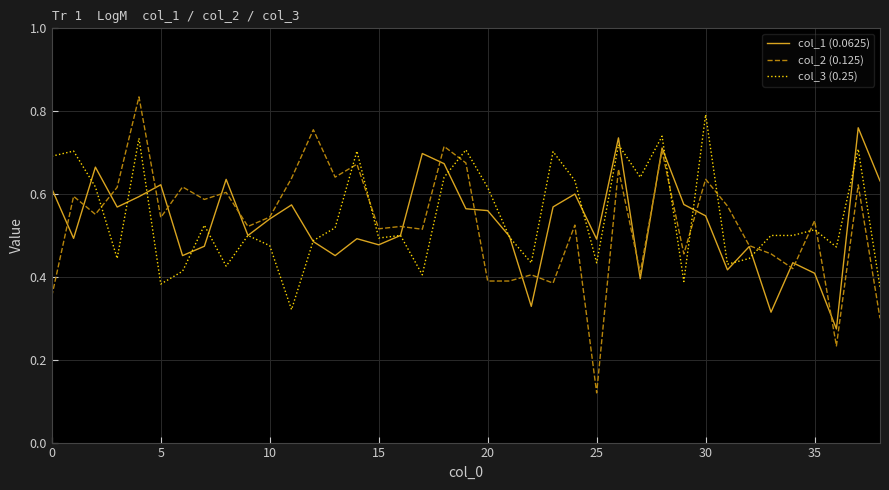

After their last crossing, which series has the higher values: col_3 (0.25) or col_1 (0.0625)?

col_1 (0.0625)